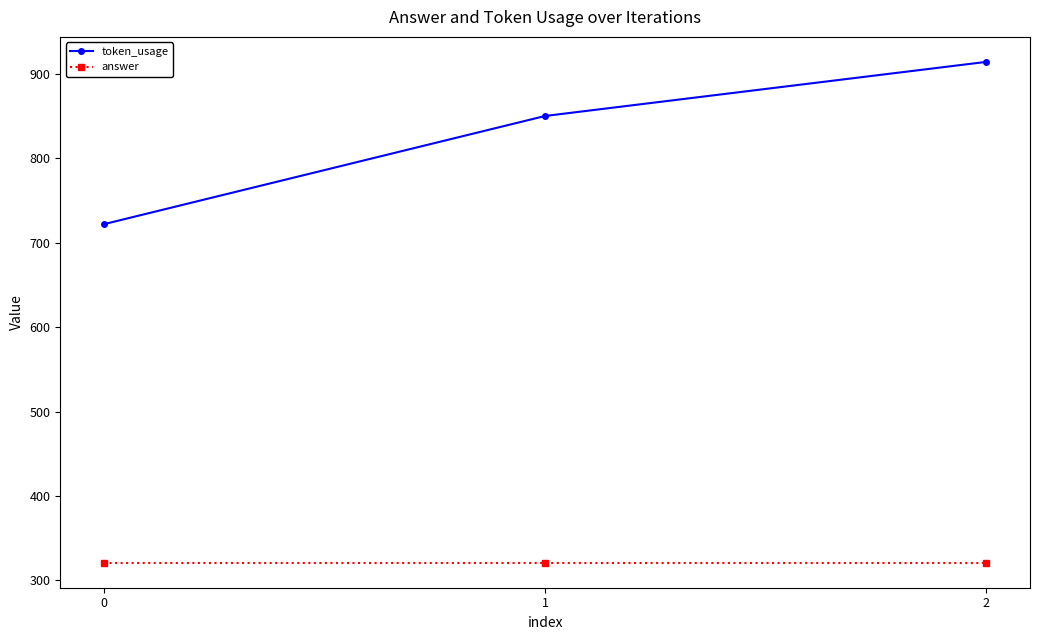

Which category has the highest value in the token_usage series?

2